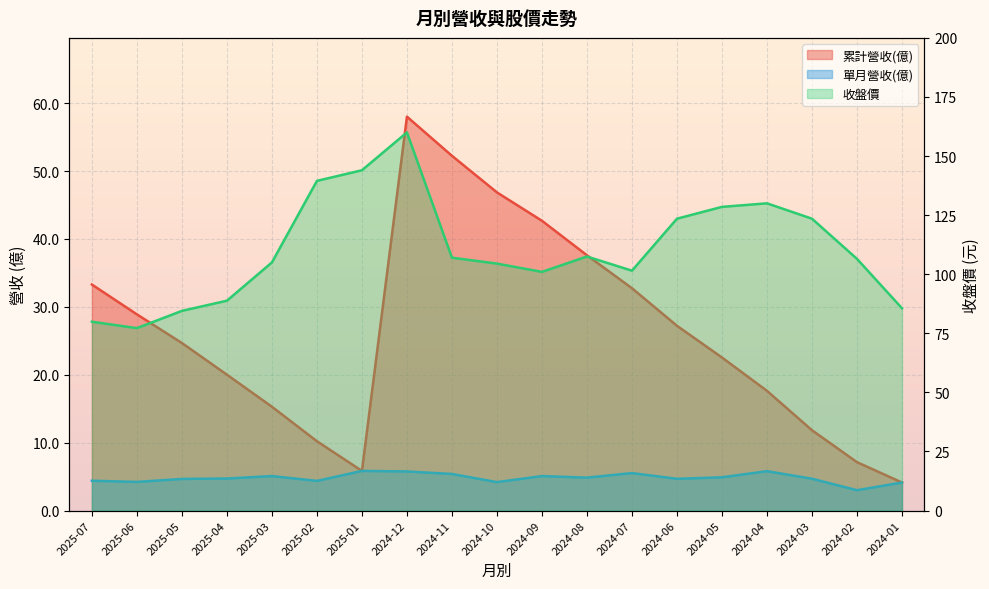

What is the approximate value of 累計營收(億) at 2024-10?

46.9